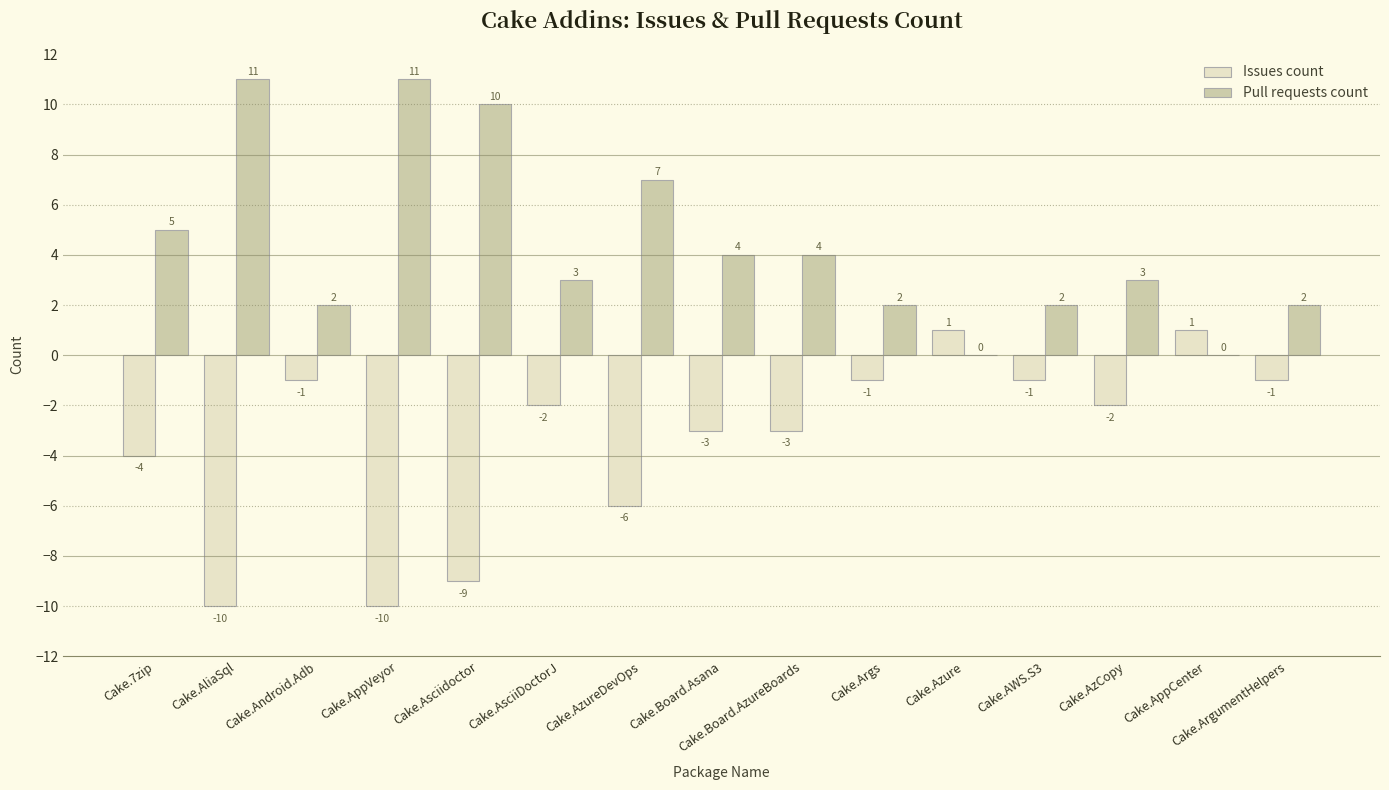

Which series has the largest total across all categories?

Pull requests count